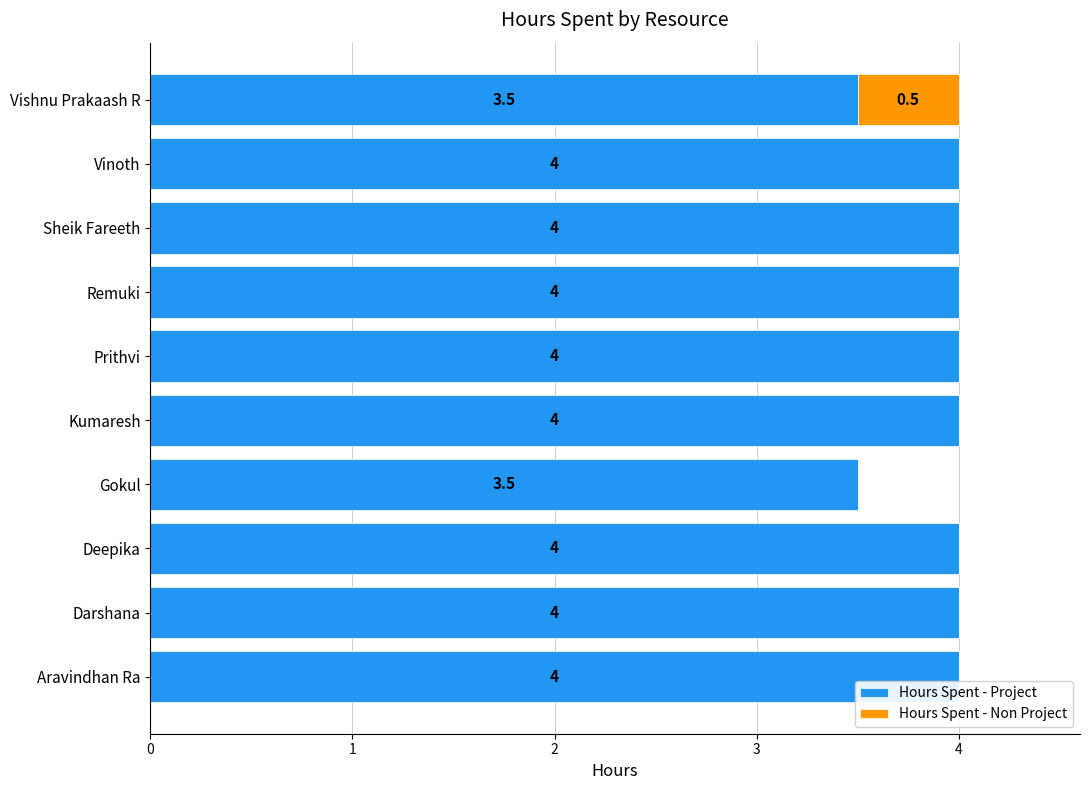

What is the maximum value for Hours Spent - Project?

4.0